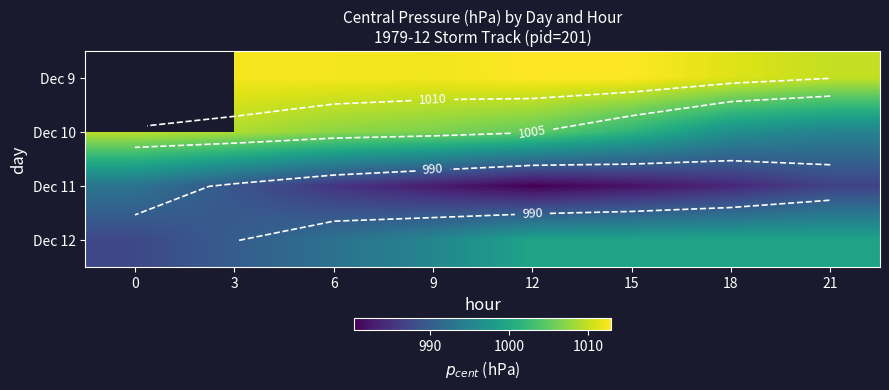

At which category does the chart reach its minimum across all series?

12